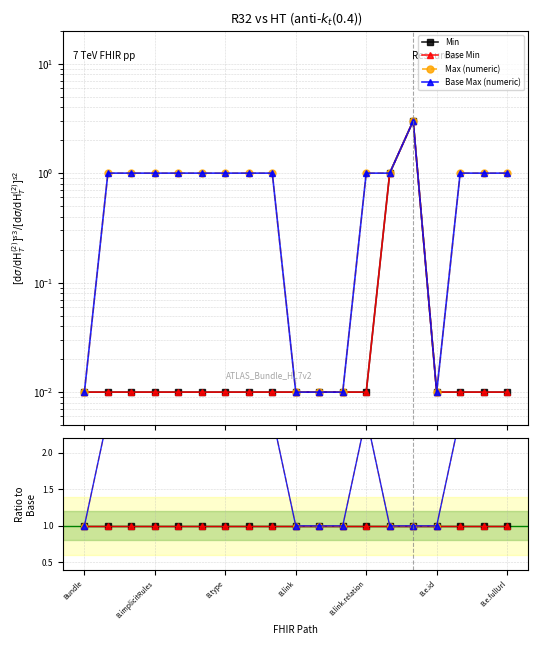

In Max (numeric), how many points are higher than both neighbors (excluding endpoints)?

1